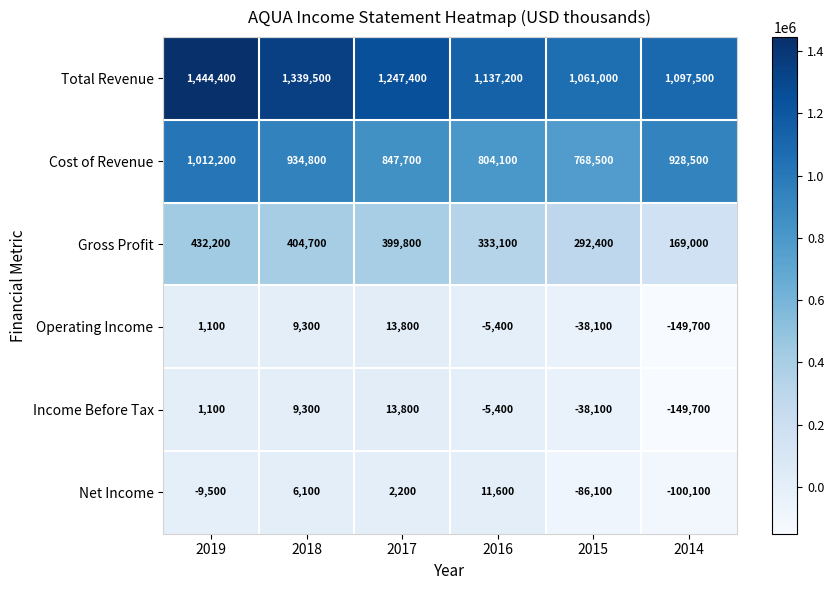

What is the approximate value of Total Revenue at 2016?

1137200